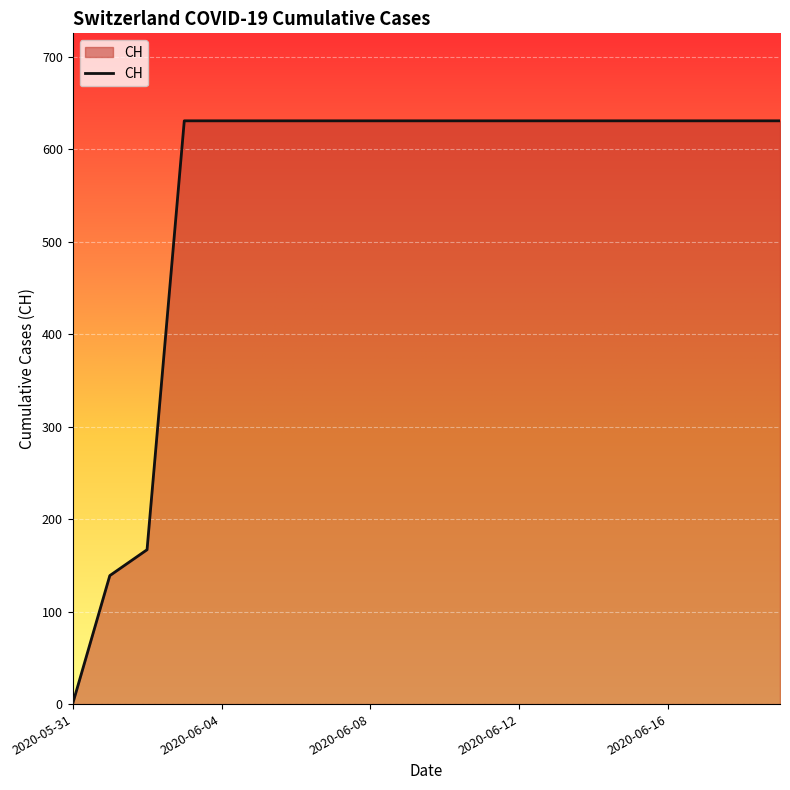

Reading left to right, extract all data points from this chart.

0	139	167	631	631	631	631	631	631	631	631	631	631	631	631	631	631	631	631	631